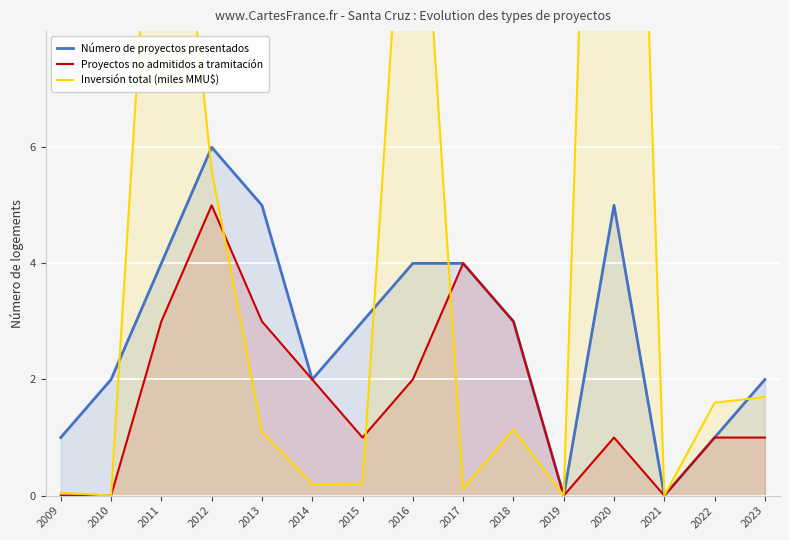

What is the difference between the Número de proyectos presentados values at 2021 and 2020?

5